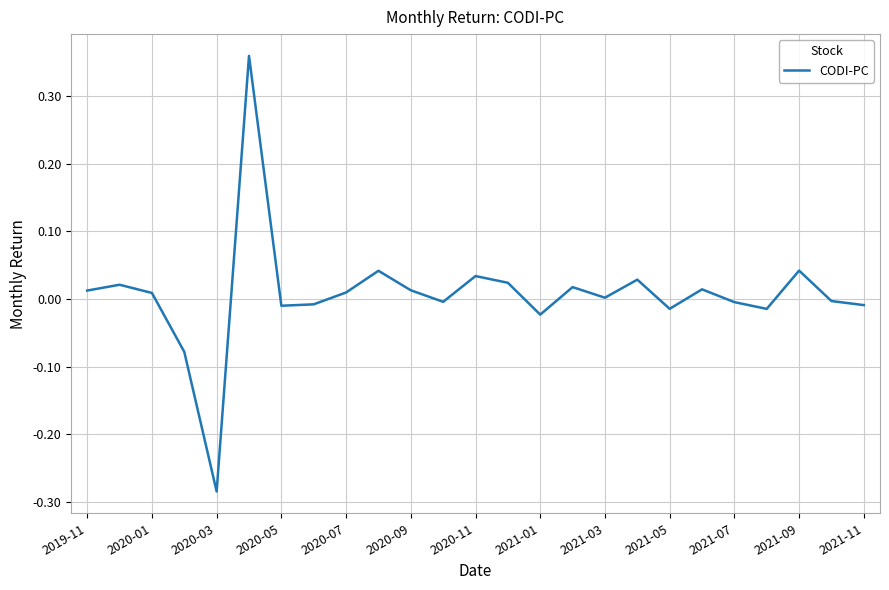

What is the difference between the maximum and minimum values?

0.6